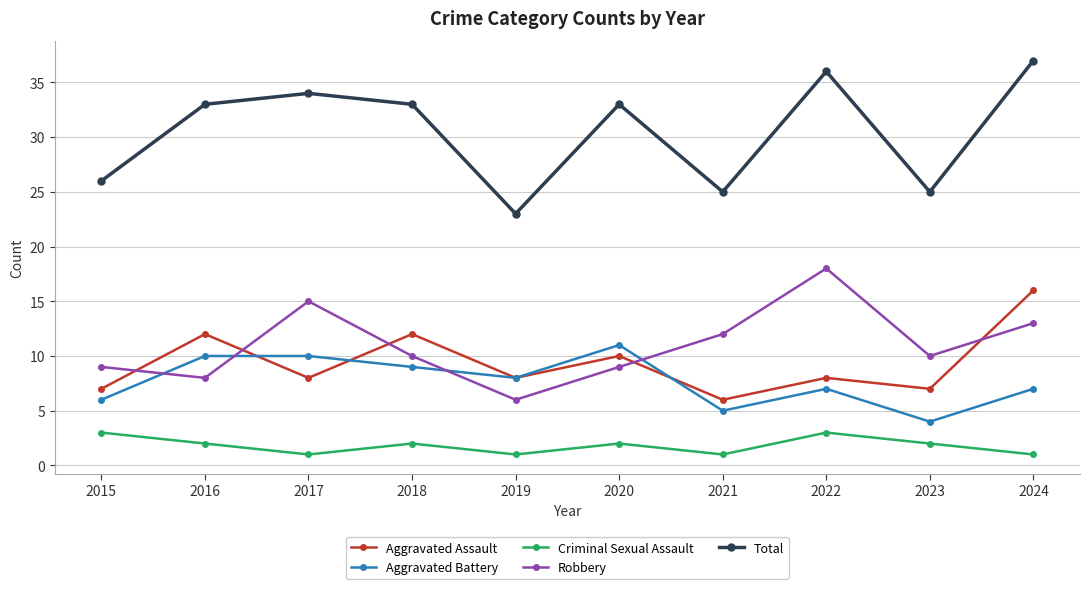

Which series changed the most between 2017 and 2018?

Robbery